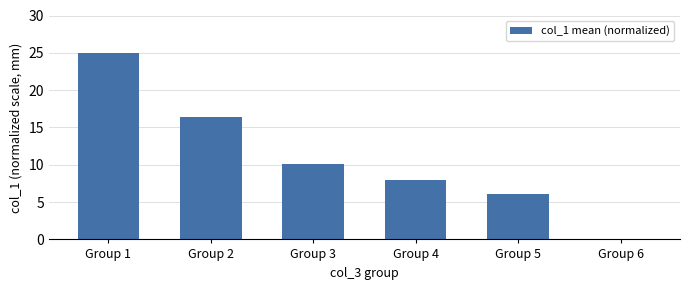

True or false: the data shows 6.0 at Group 5.

True